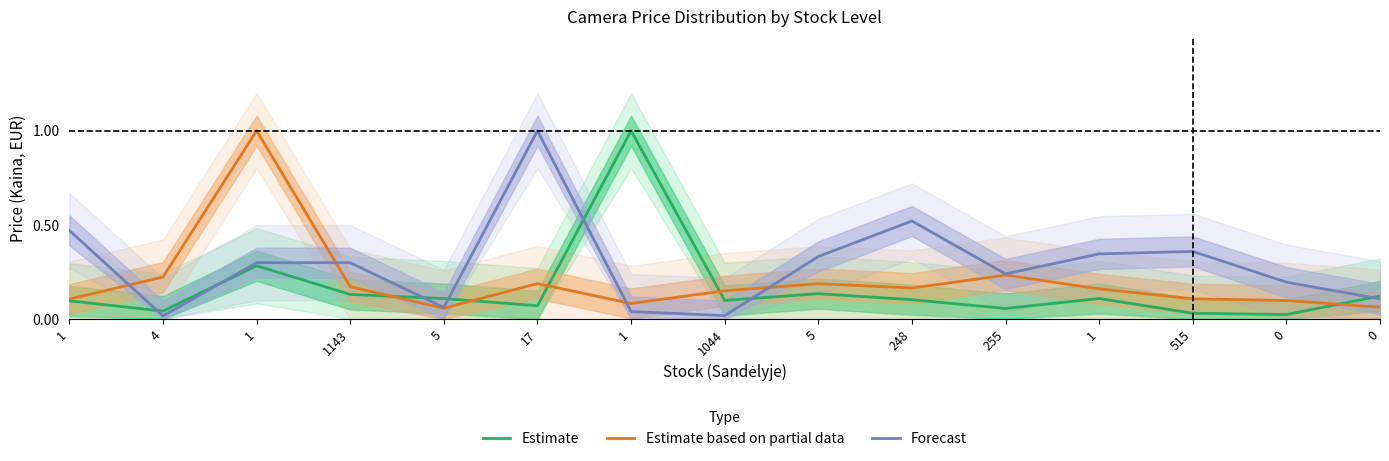

Which series changed the most between 5 and 1?

Forecast